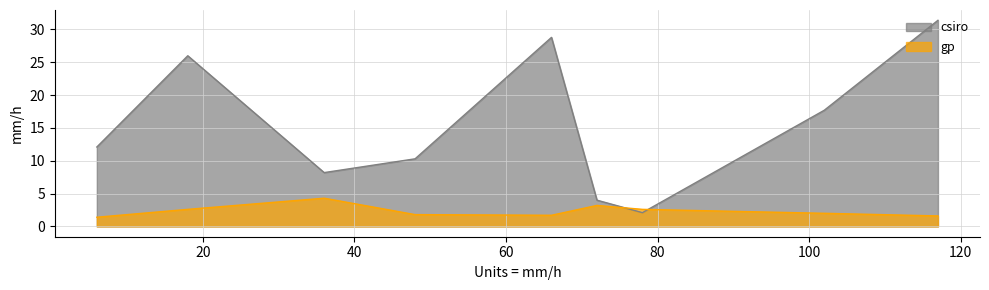

True or false: csiro has a value of 2.0 at 72.

False